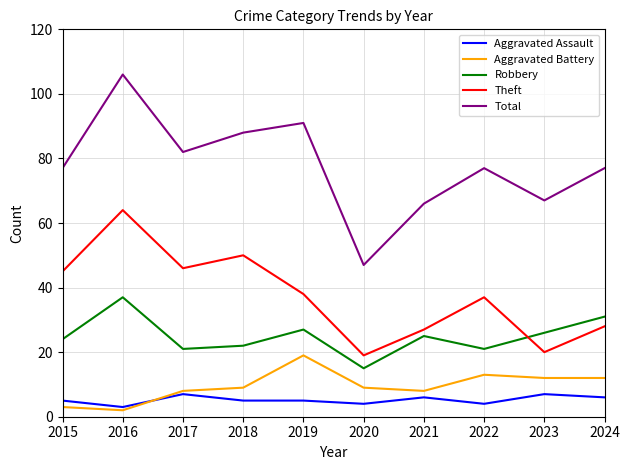

Where is Theft nearest to the value 41?

2019